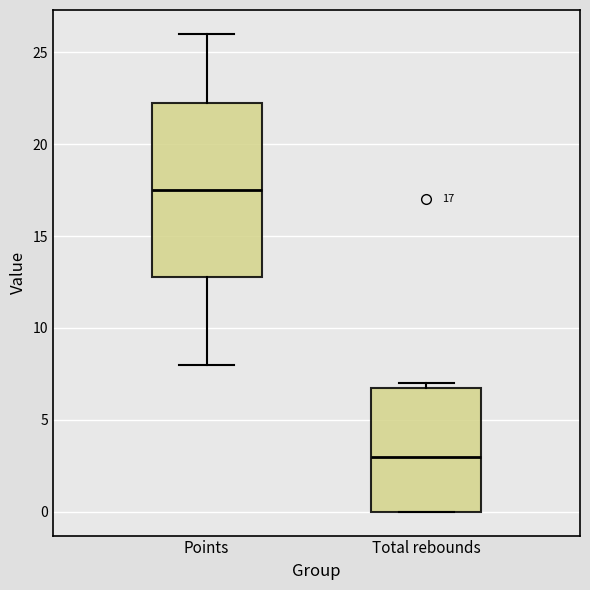

Which box has the lowest median line?

Total rebounds